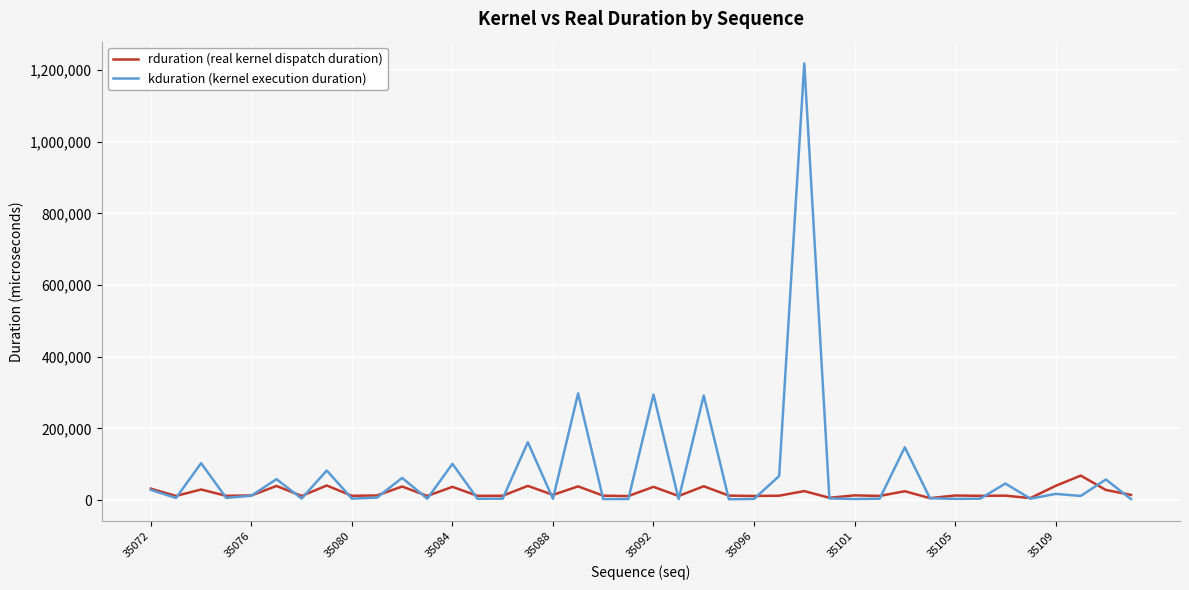

What are all the series names shown in the legend?

rduration (real kernel dispatch duration), kduration (kernel execution duration)